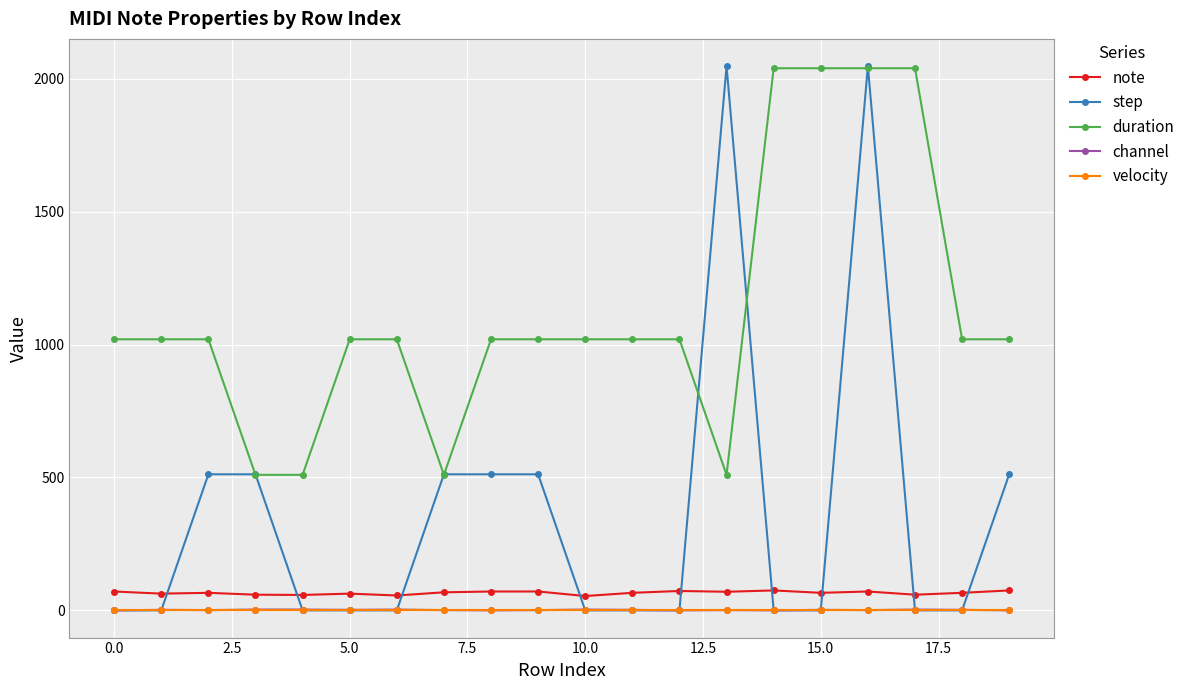

Which series has the largest total across all categories?

duration